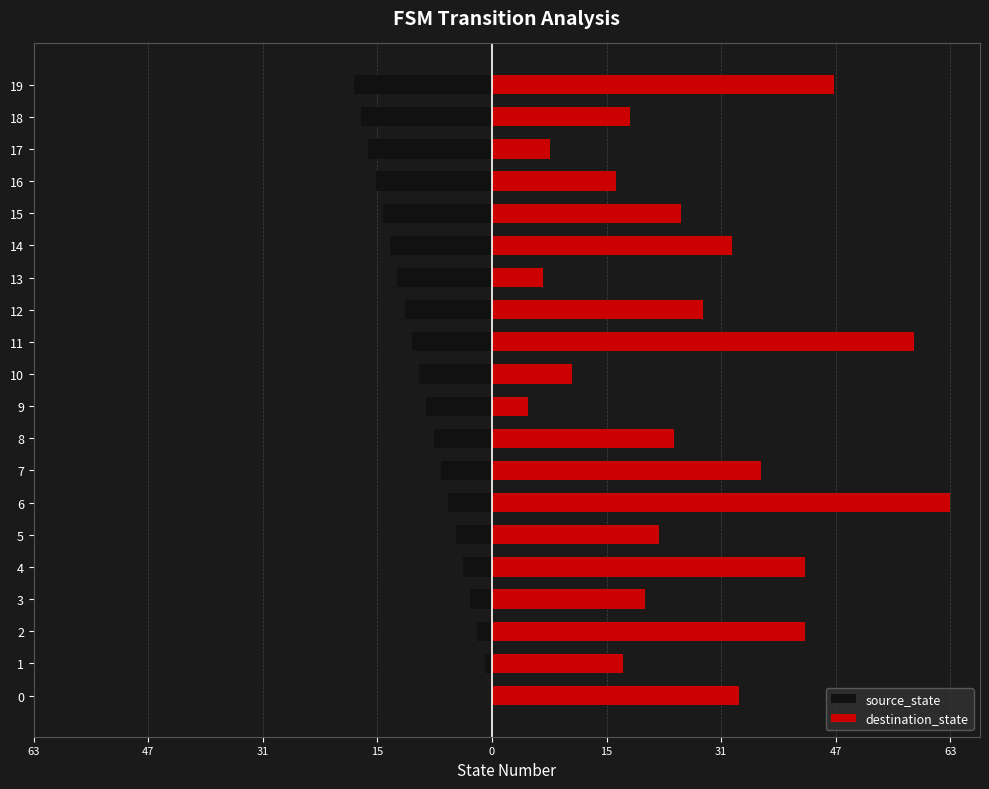

What is the minimum value for source_state?

-19